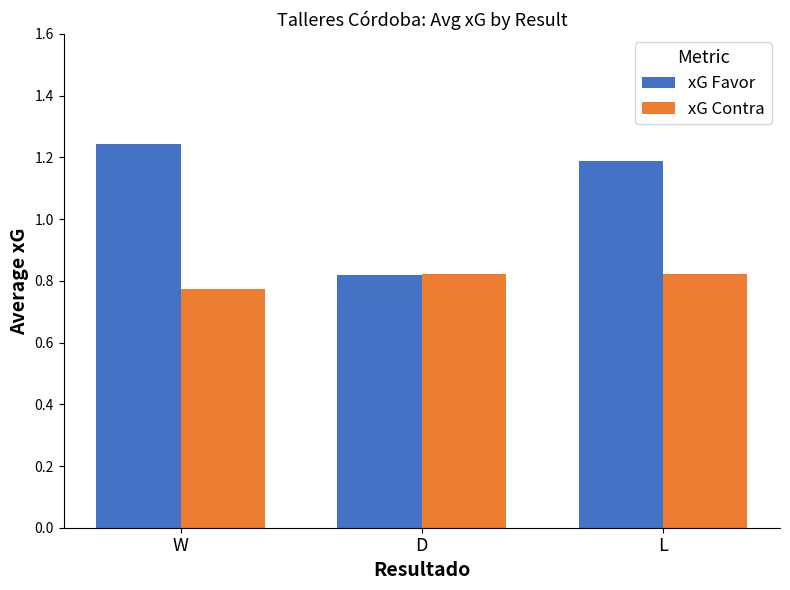

Count the number of data series in this chart.

2